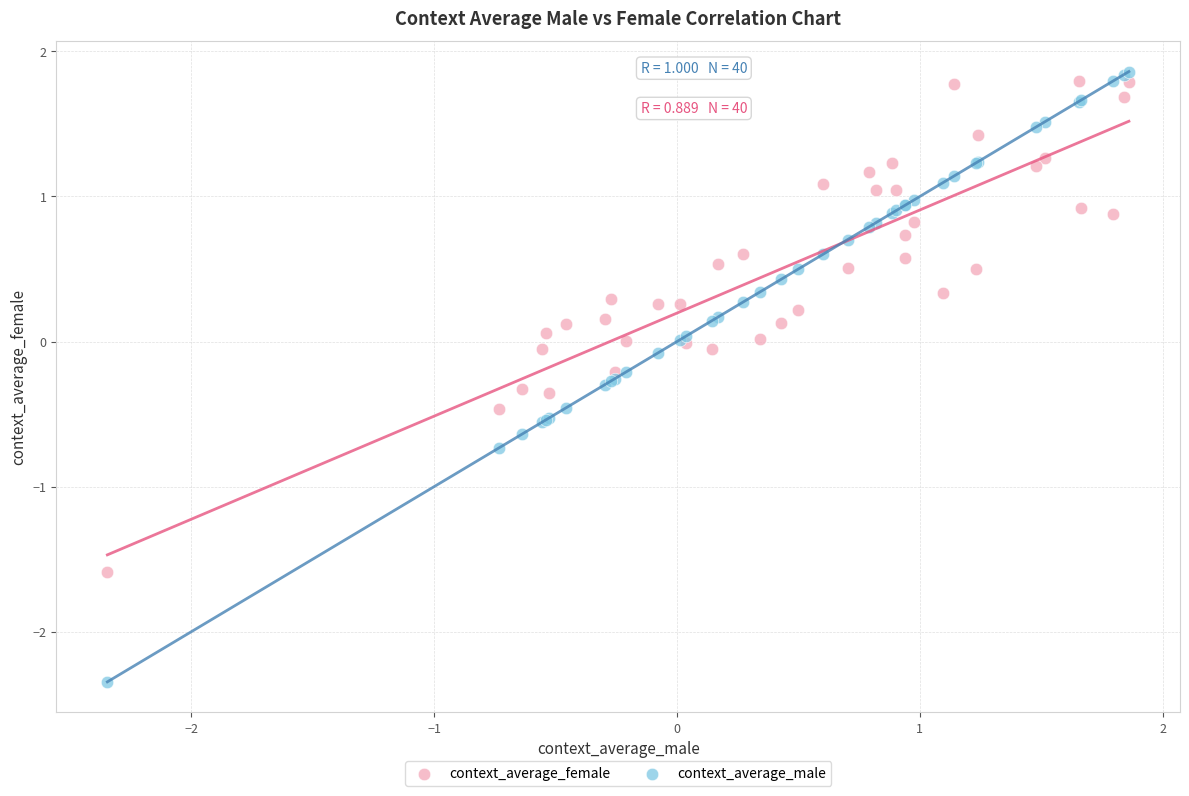

Which series reaches the minimum Y coordinate?

context_average_male